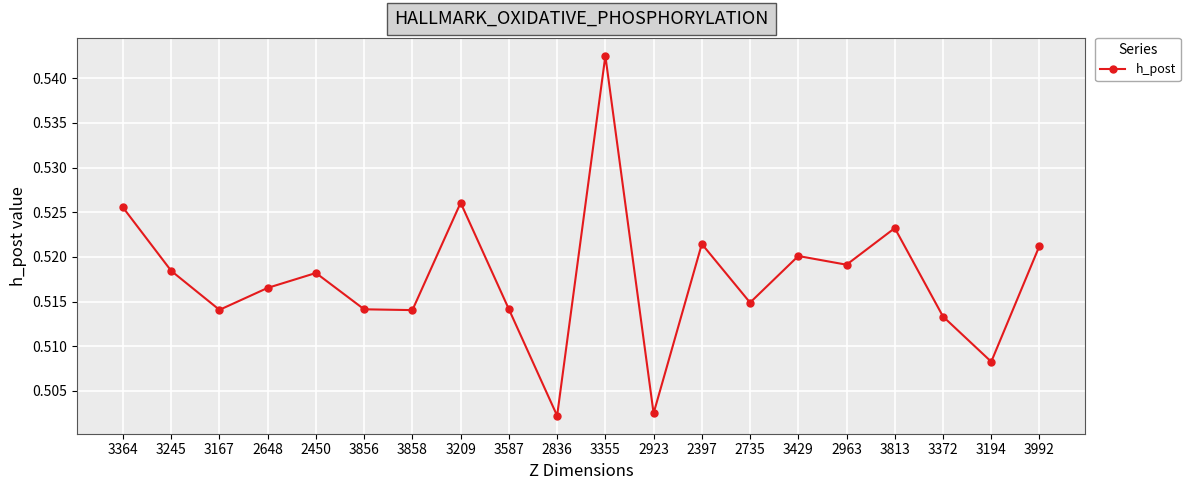

At which category does the data reach its first local peak?

2450